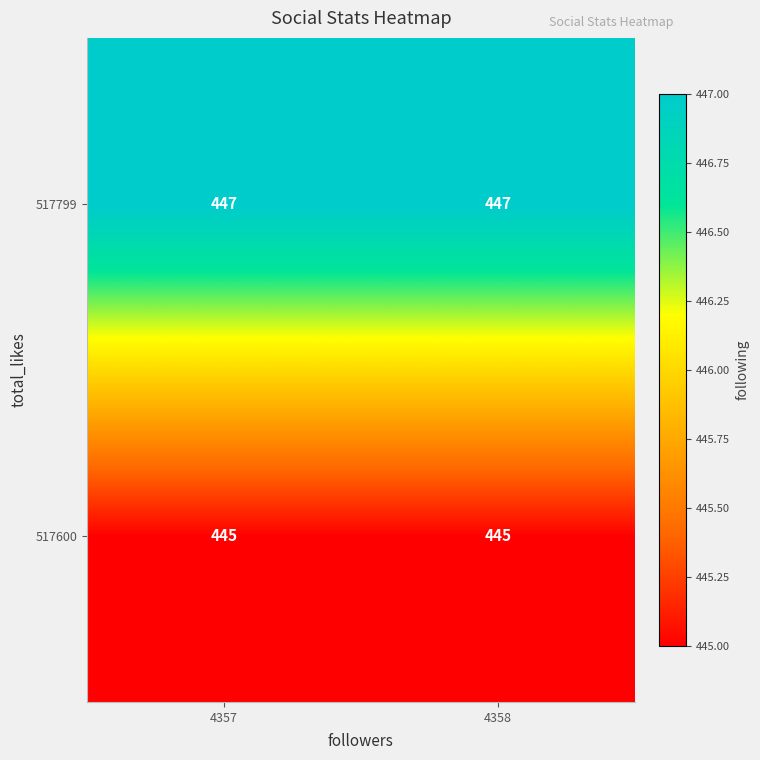

What is the maximum value for 517799?

447